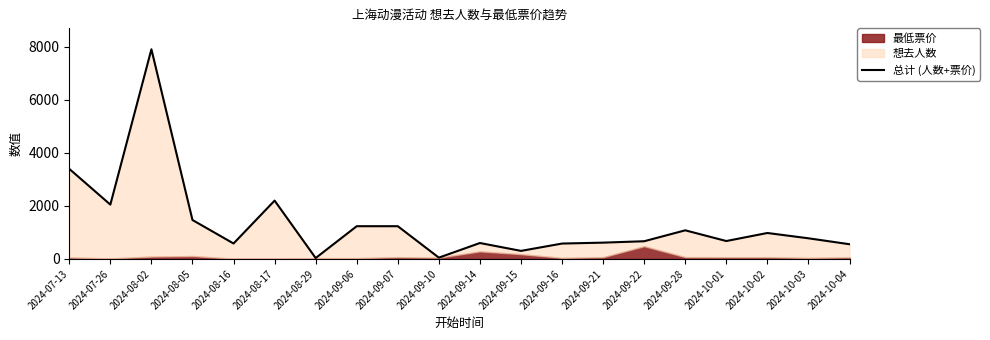

Where is the first local maximum?

2024-08-02